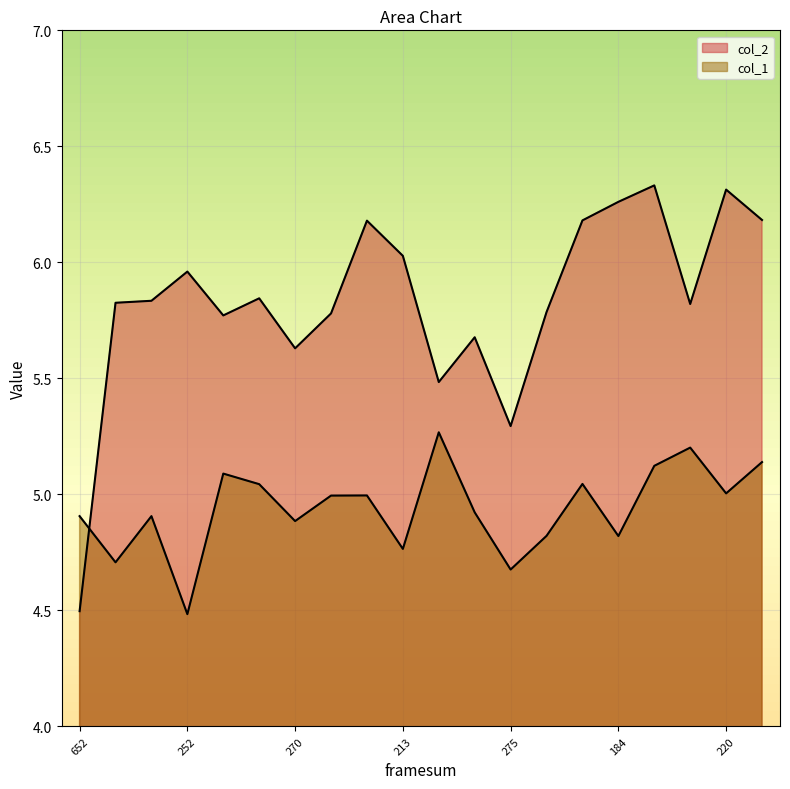

Which has a higher value, 220 or 226?

220